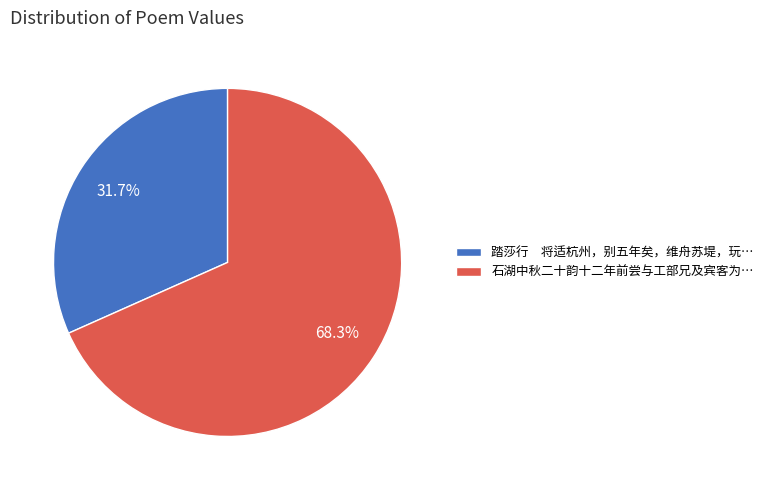

Does any single category account for the majority?

Yes